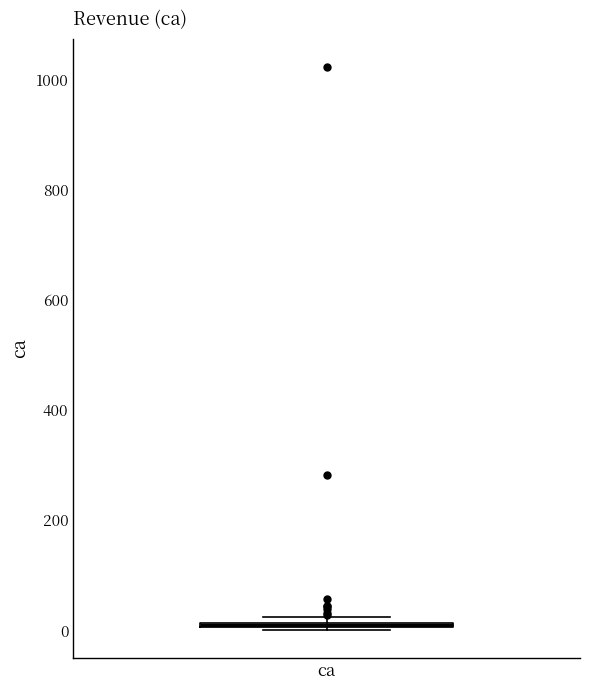

Where is the lower edge of the box for ca on the y-axis? The values are not printed on the chart, so give them approximately, as read against the axis.

0